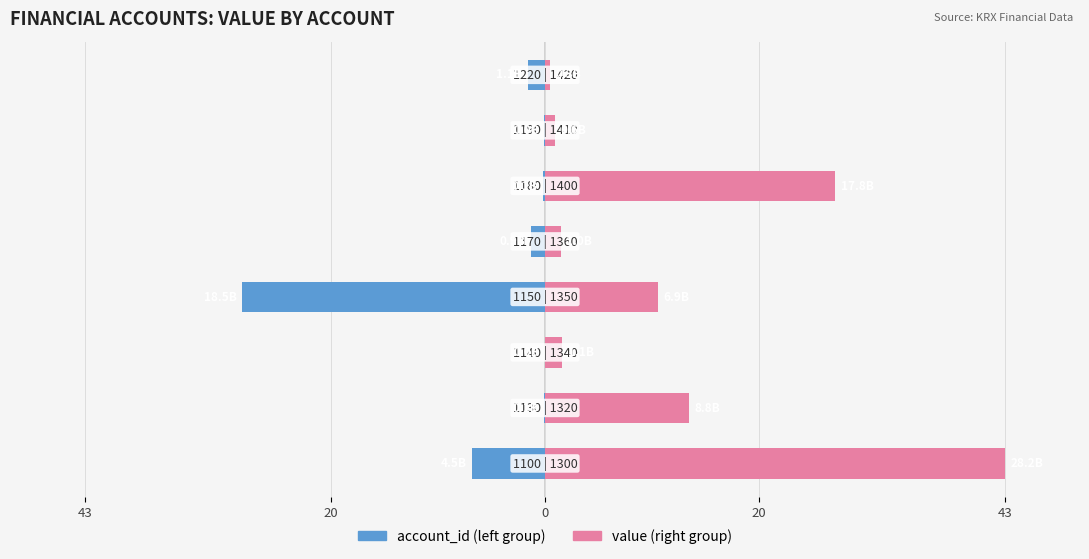

List the series in order of their peak value, highest first.

value (right group), account_id (left group)